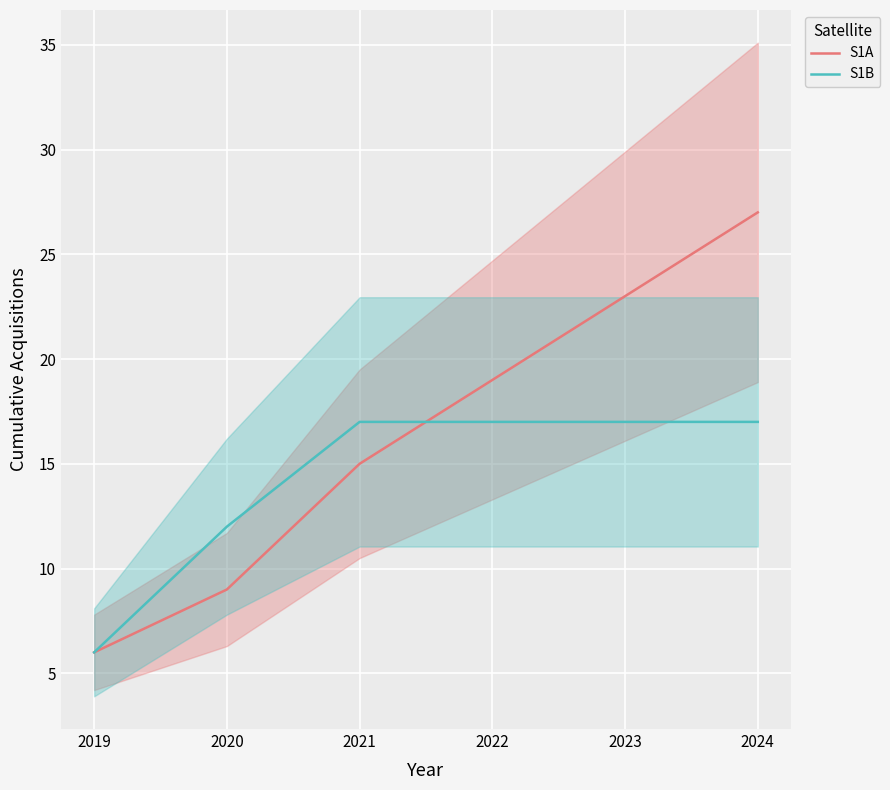

What is the difference between the S1A values at 2019 and 2024?

21